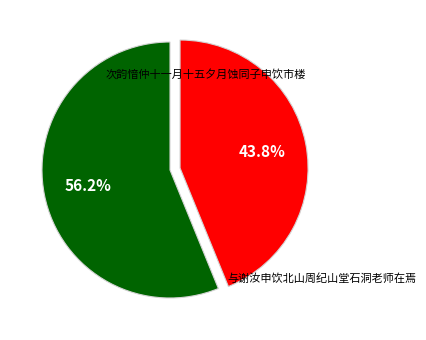

To the nearest percent, what percentage of the pie is 与谢汝申饮北山周纪山堂石洞老师在焉?

44%